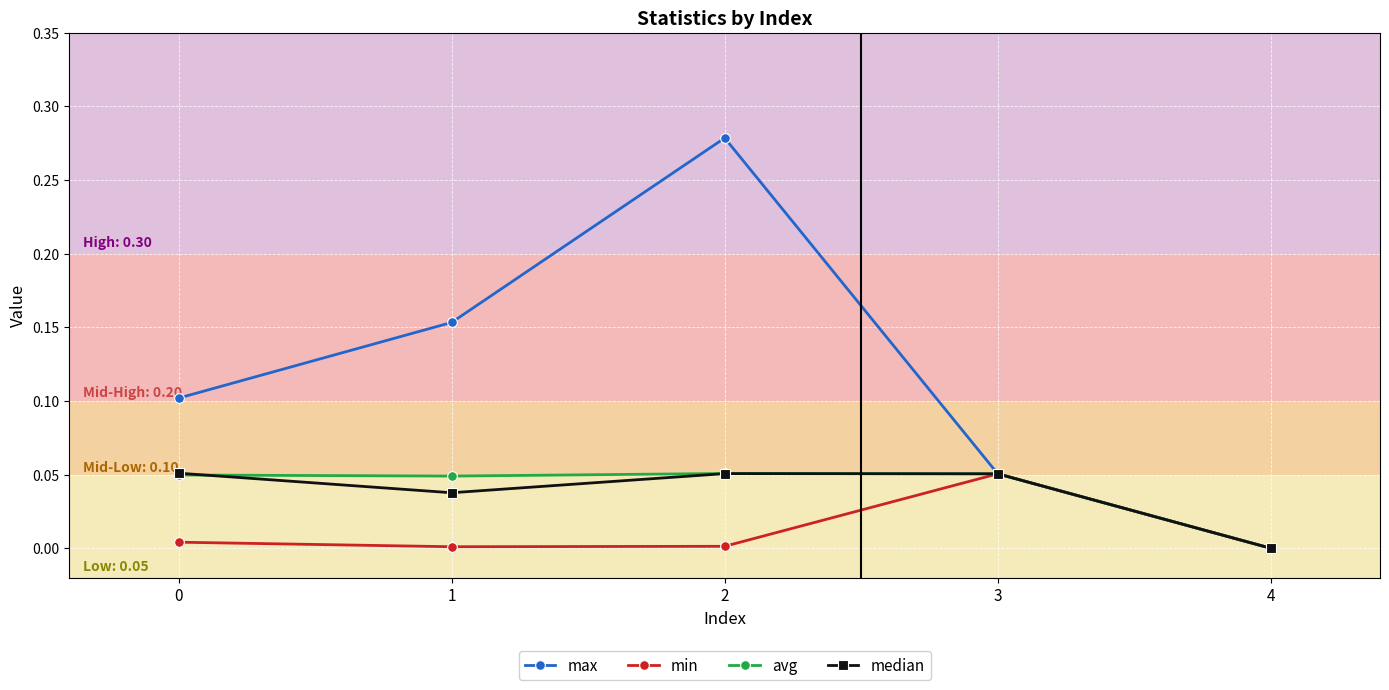

Is it true that max equals 0.1 at 3?

True